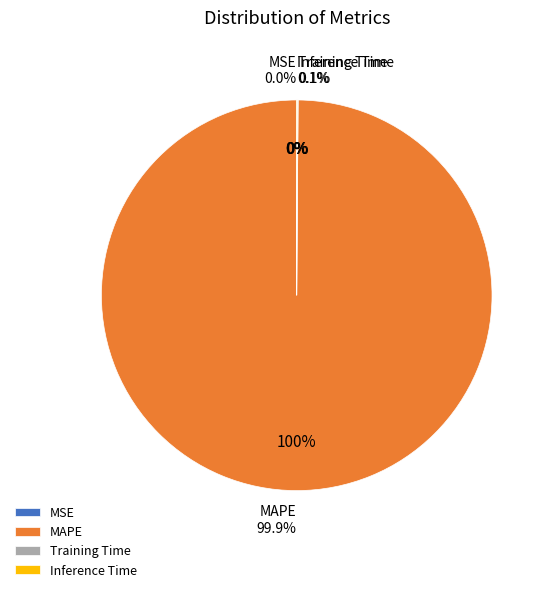

Is the sum of MAPE and Inference Time greater than half?

Yes